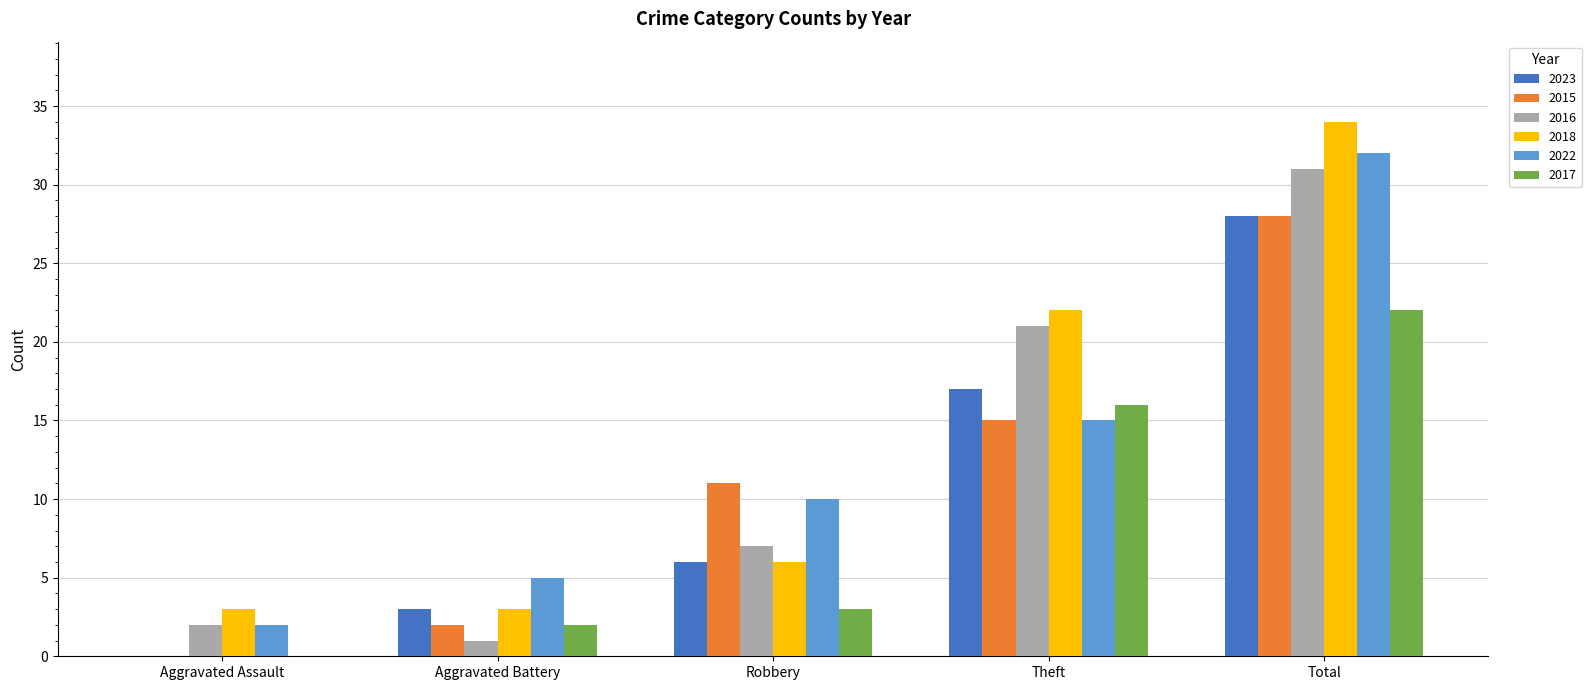

The value of 2023 at Aggravated Battery is 3. True or false?

True